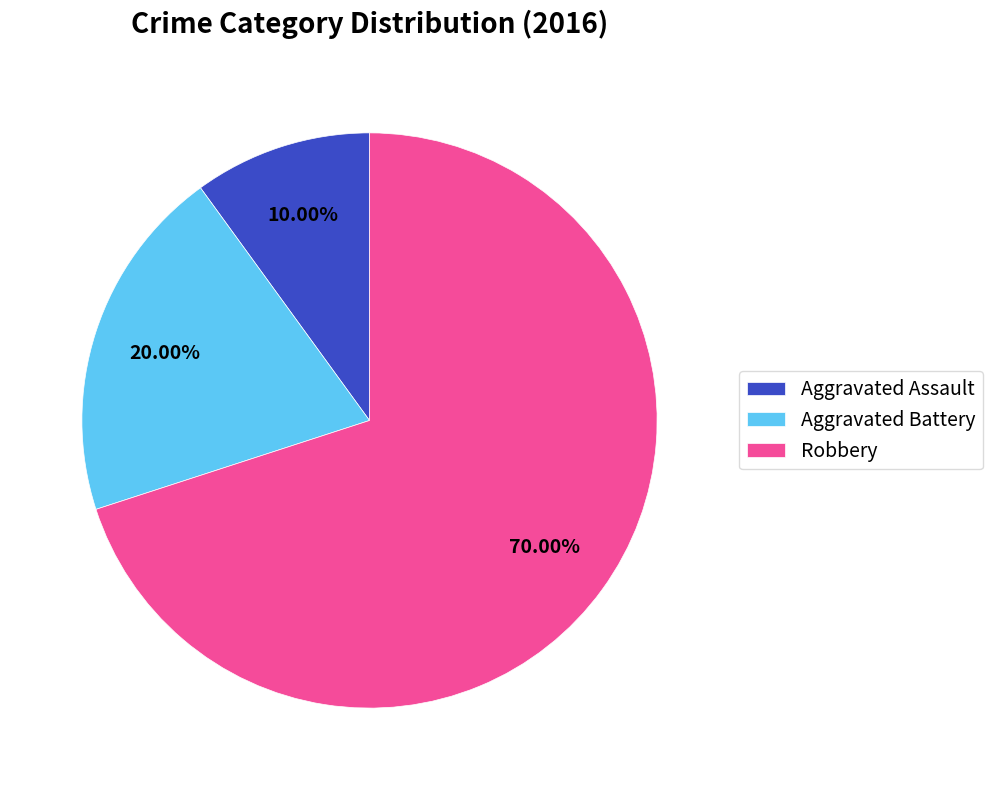

How many segments does this pie chart have?

3